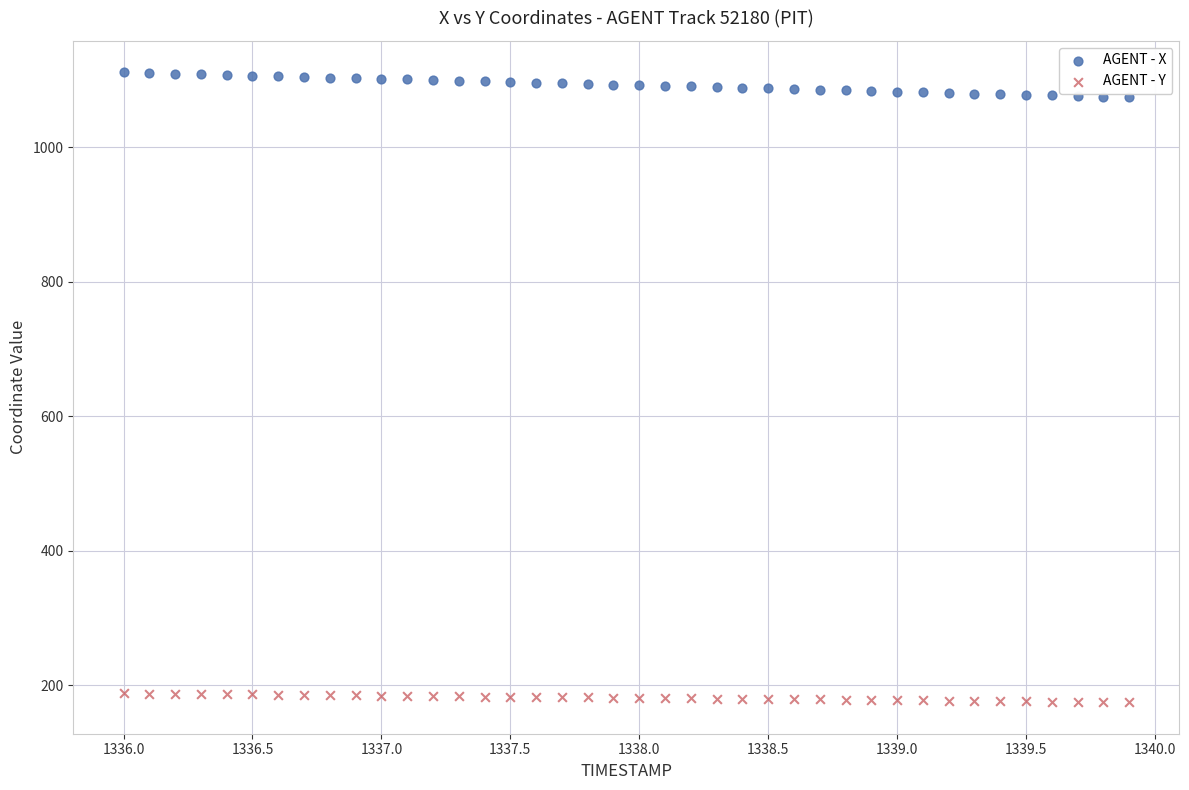

What are all the series names shown in the legend?

AGENT - X, AGENT - Y